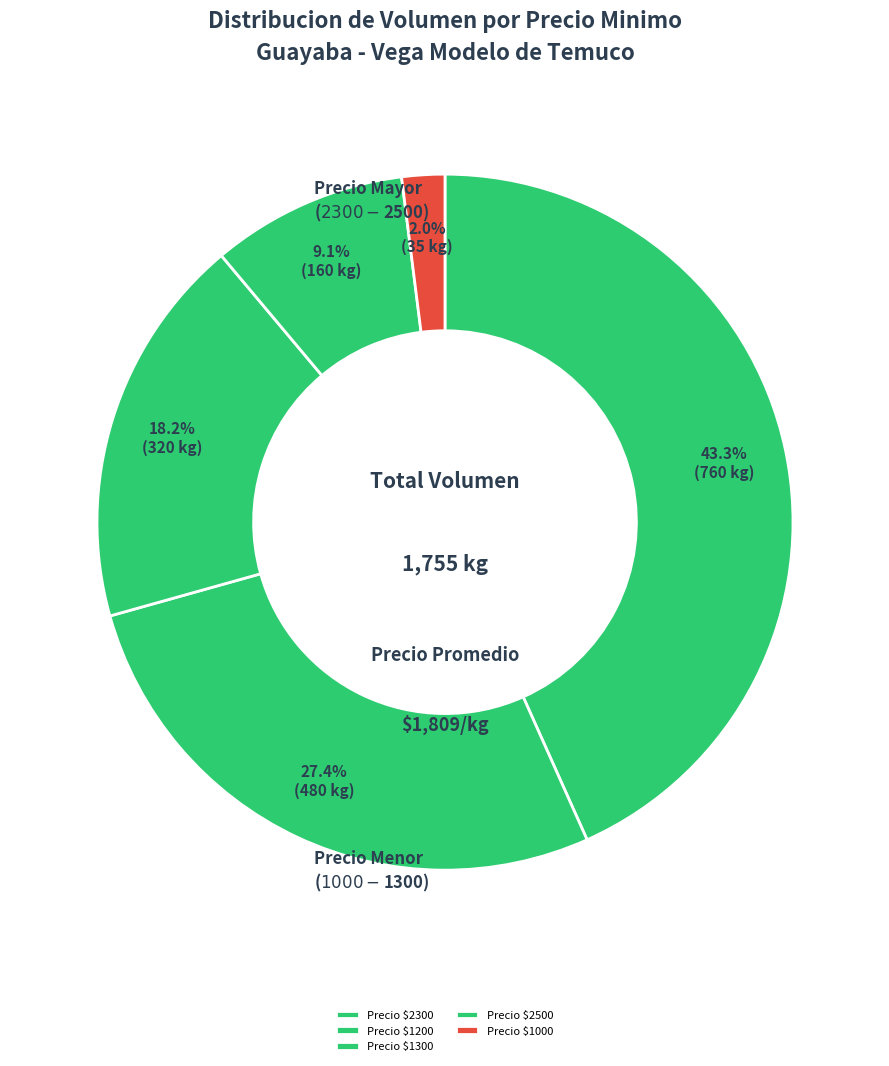

Count the number of slices in the pie.

5